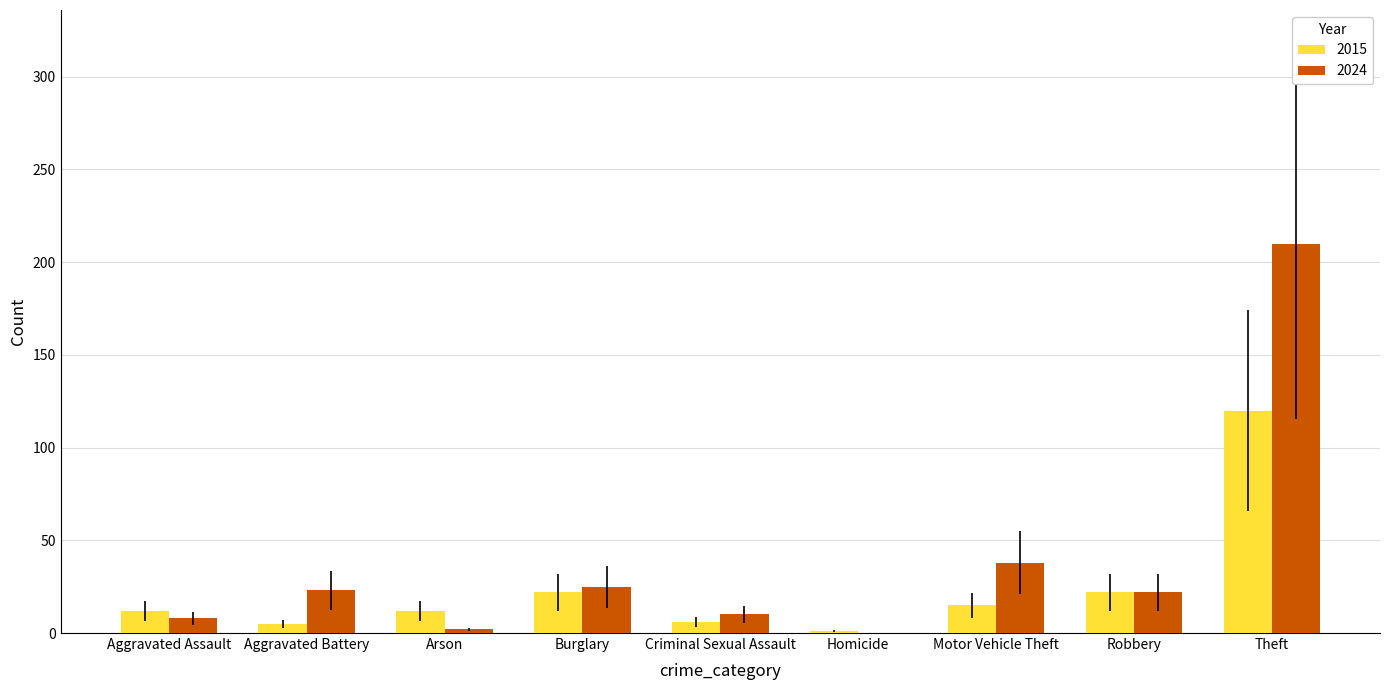

What is the sum of all 2015 values?

215